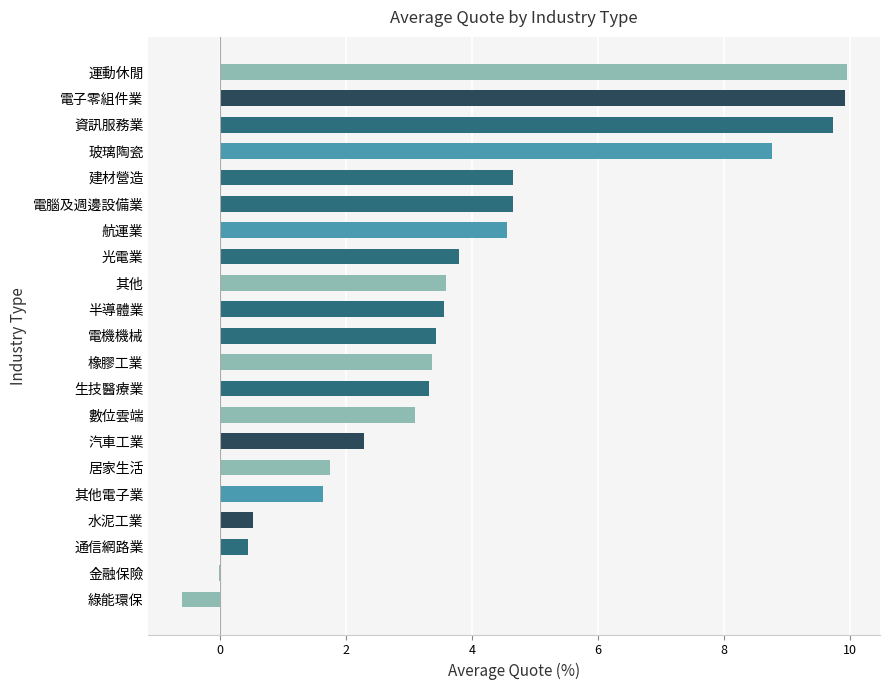

How many categories are shown in the chart?

21